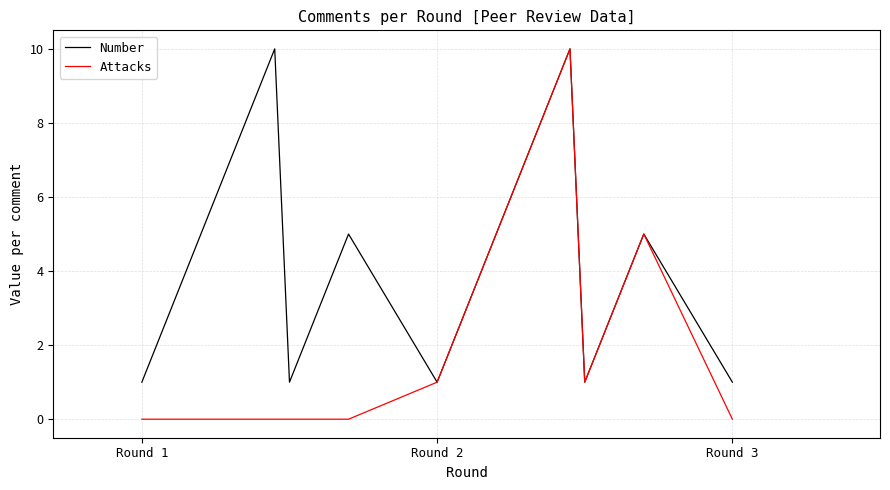

How many interior local valleys does the Attacks series have?

1